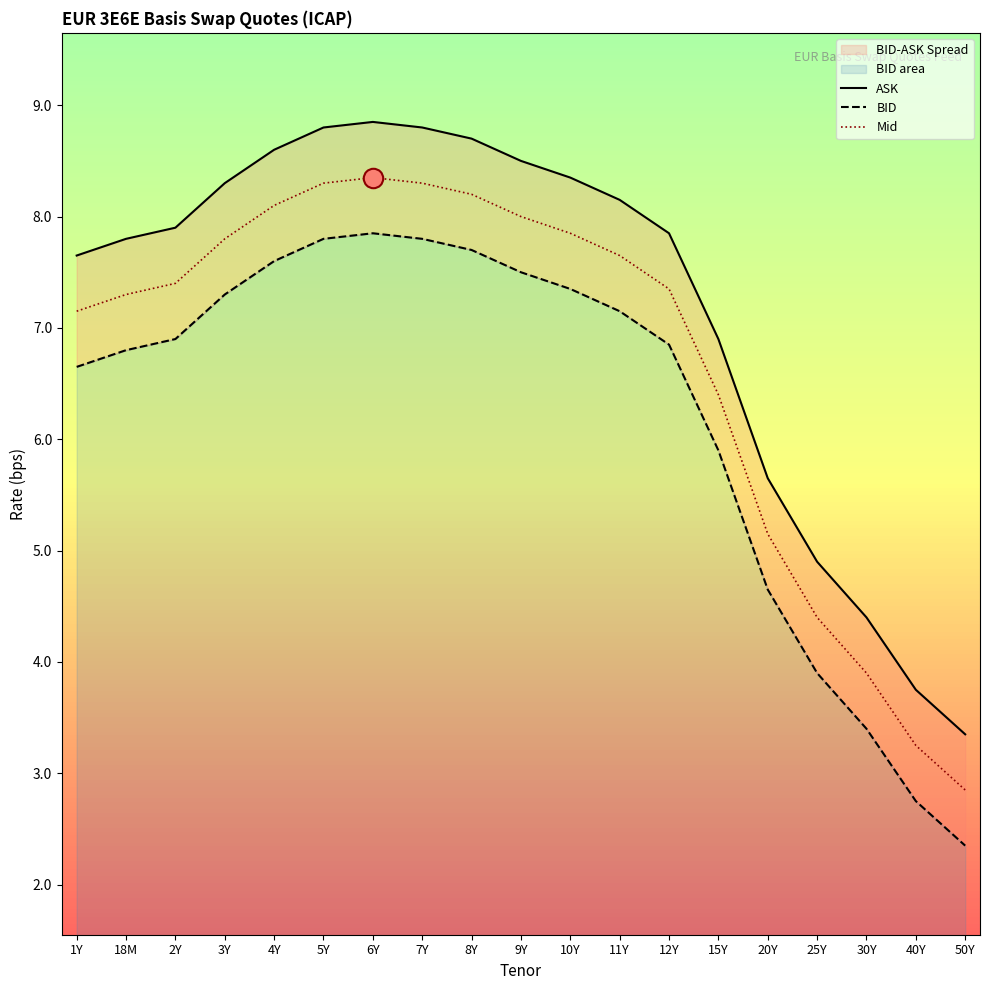

Which series has the largest total across all categories?

ASK